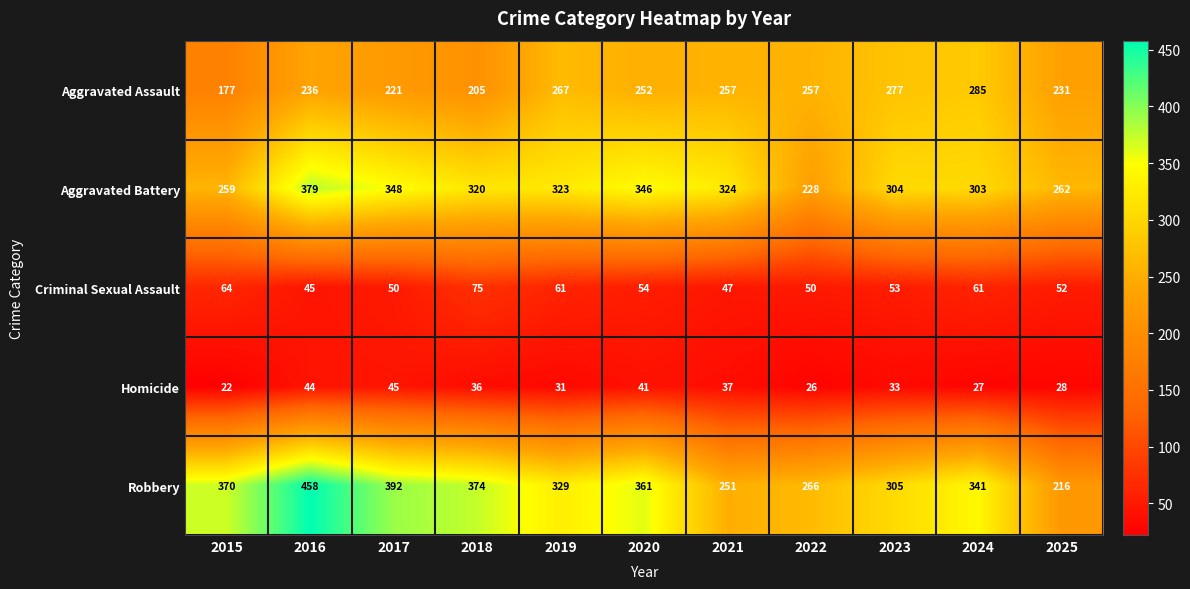

True or false: Aggravated Assault has a value of 411 at 2024.

False